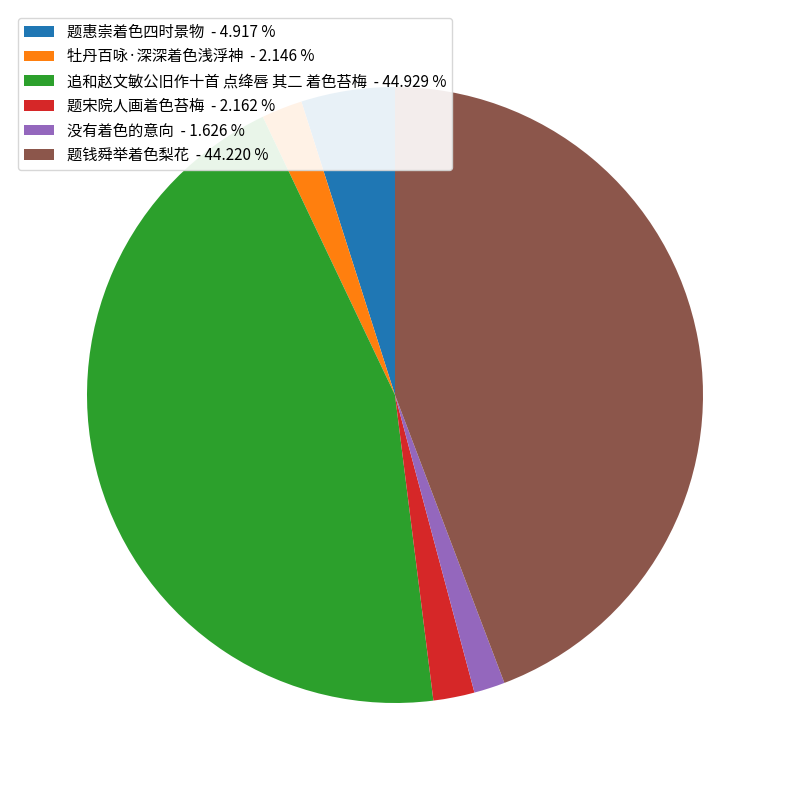

Which has a higher value, 题惠崇着色四时景物 - 4.917 % or 题宋院人画着色苔梅 - 2.162 %?

题惠崇着色四时景物 - 4.917 %